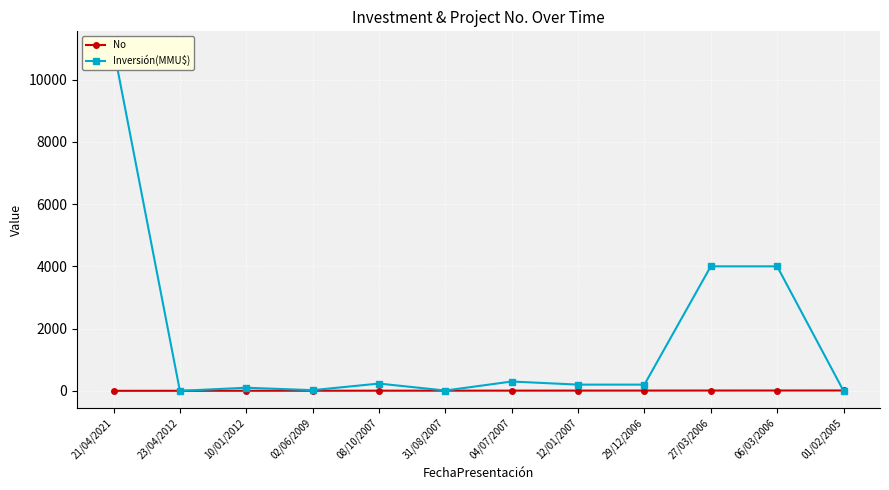

How many times do No and Inversión(MMU$) cross each other?

3